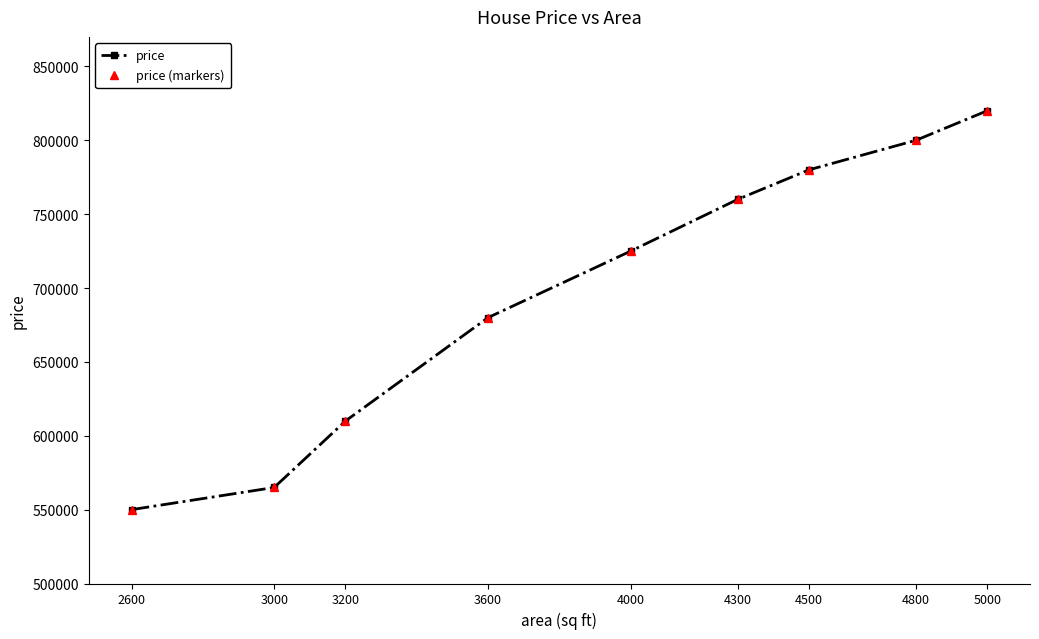

What is the total value across all series at 4300?

1520000